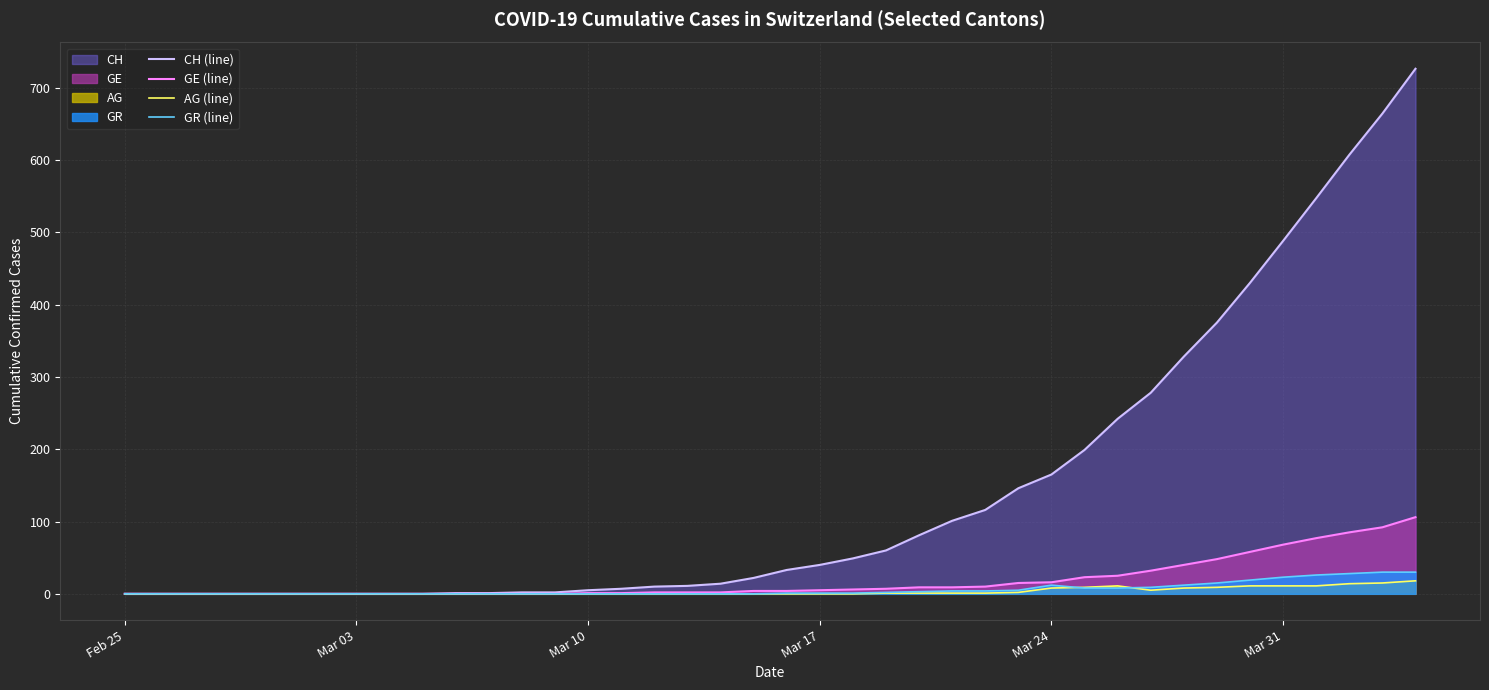

How many values in GE (line) are above zero?

26